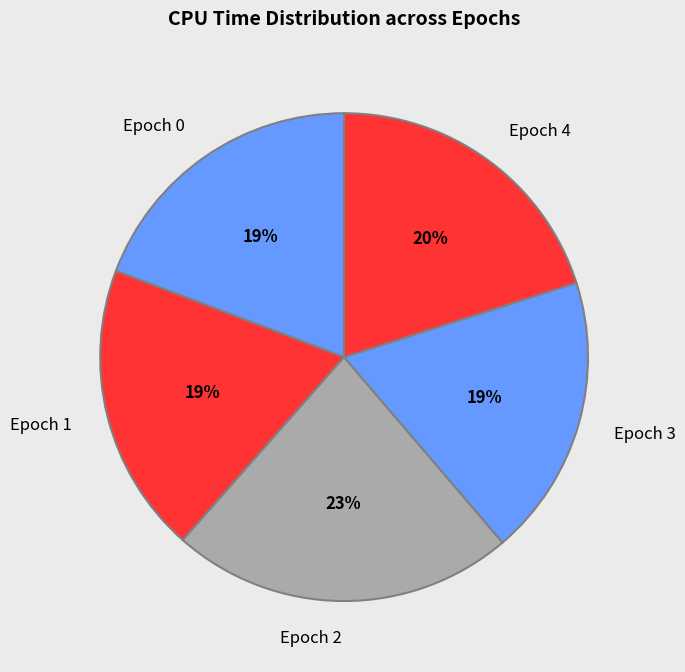

Approximately how many times larger is the value at Epoch 1 compared to Epoch 3?

1.0